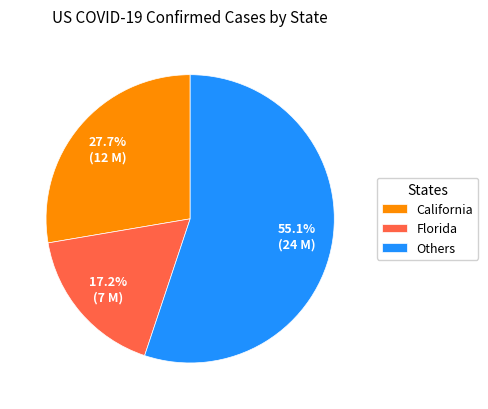

Is the sum of California and Florida greater than half?

No